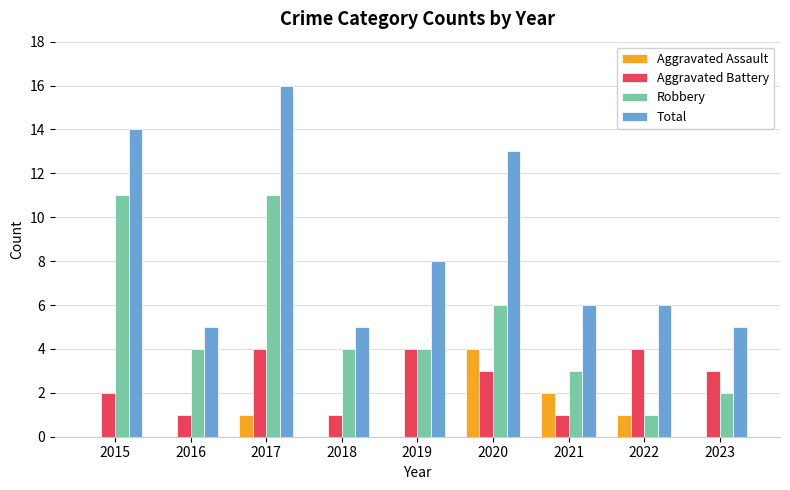

At which category is the sum across all series the highest?

2017